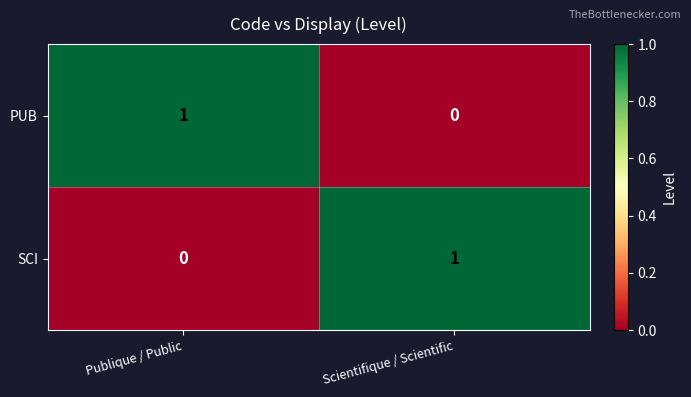

True or false: SCI has a value of 0 at Publique / Public.

True